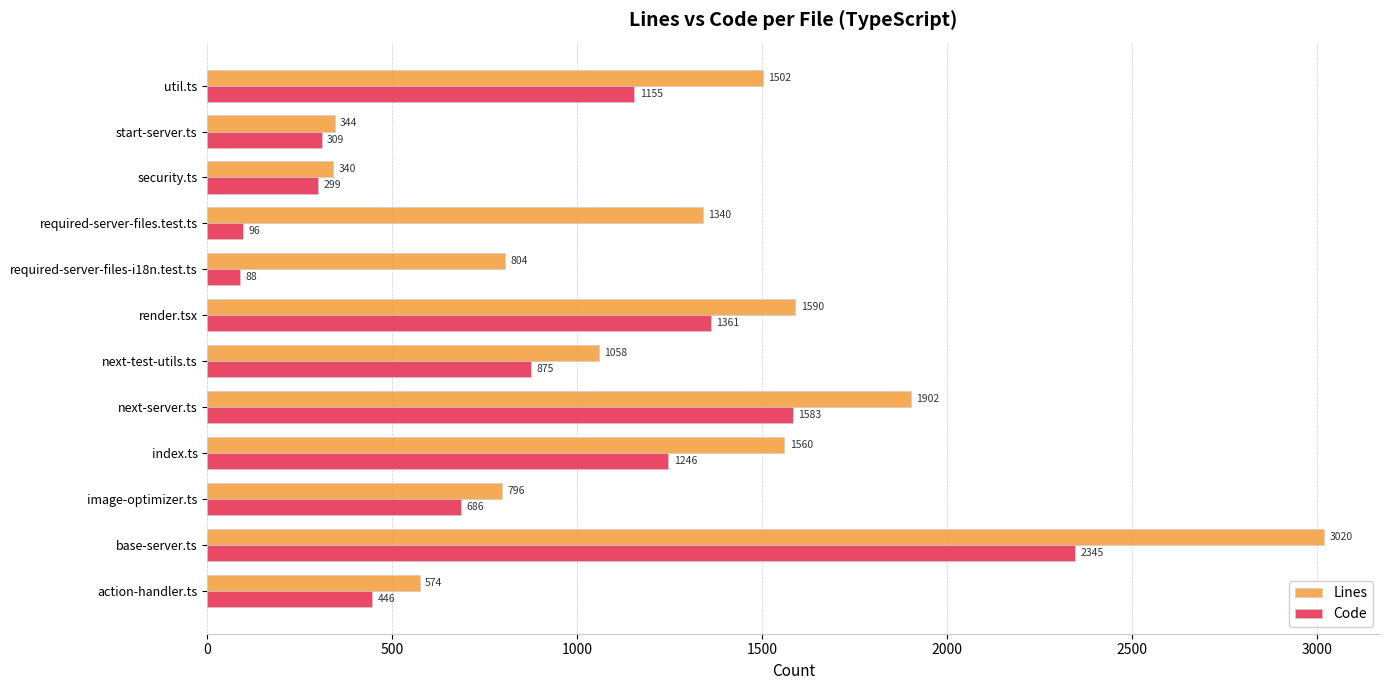

Which category has the lowest value in the Code series?

required-server-files-i18n.test.ts